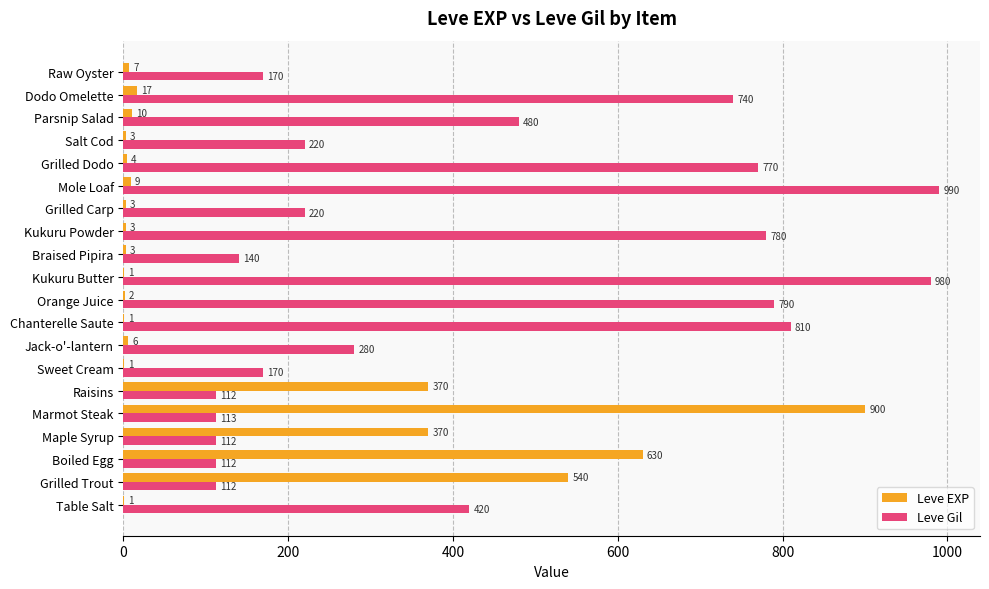

At which category is the sum across all series the highest?

Marmot Steak